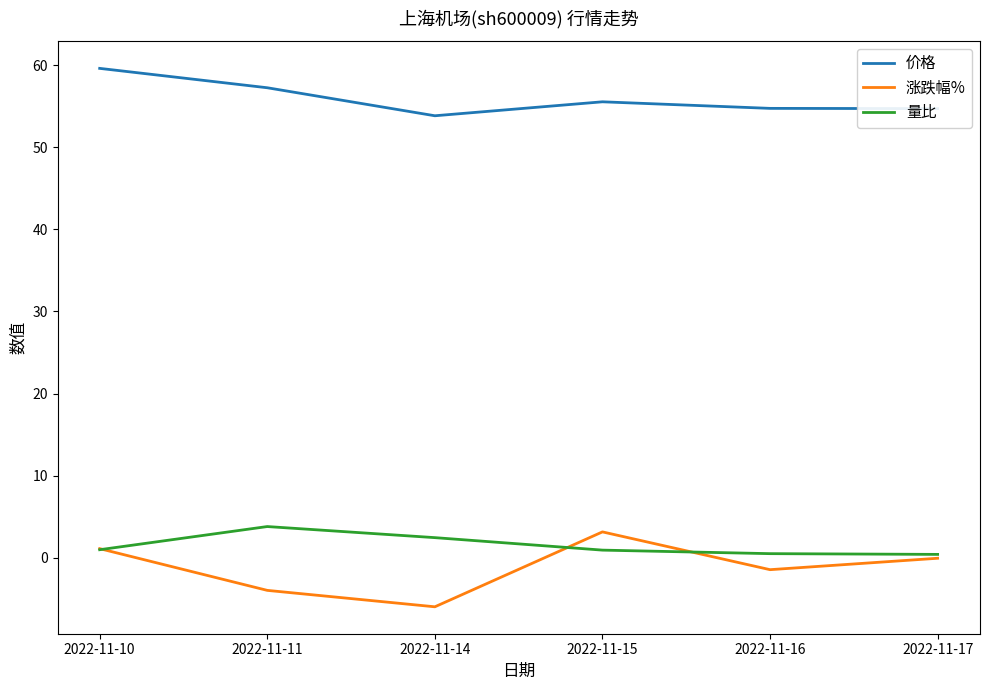

True or false: 涨跌幅% and 价格 cross at least once.

False